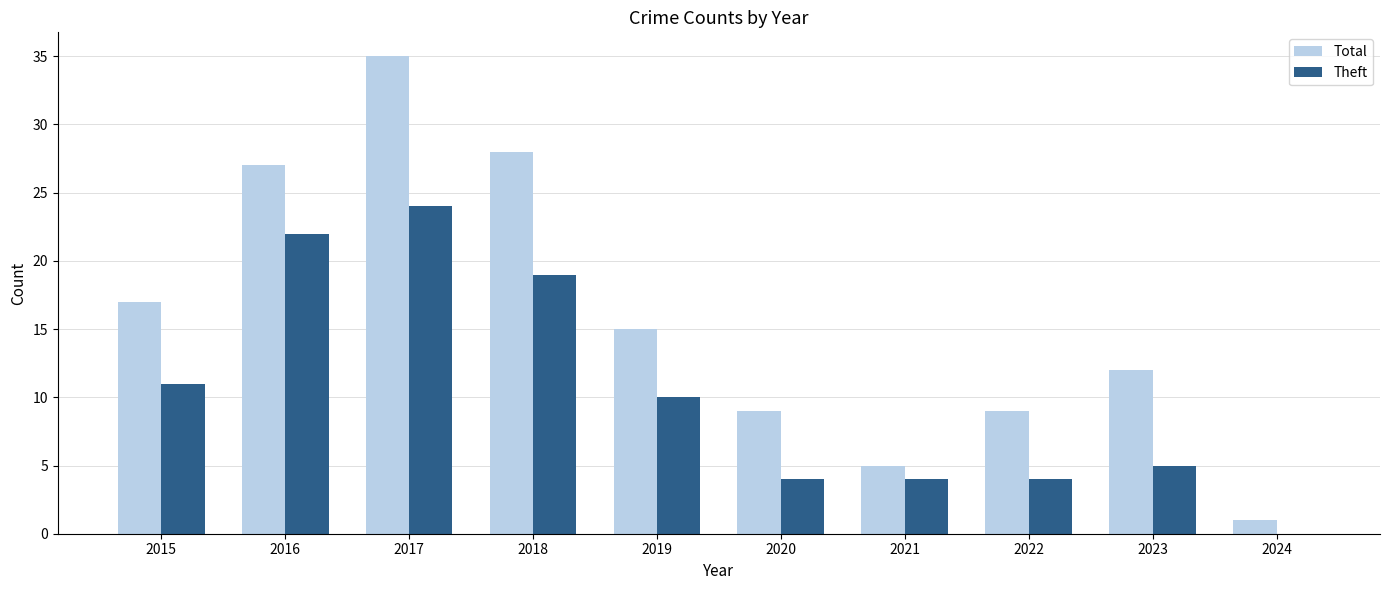

Are the bars horizontal?

No